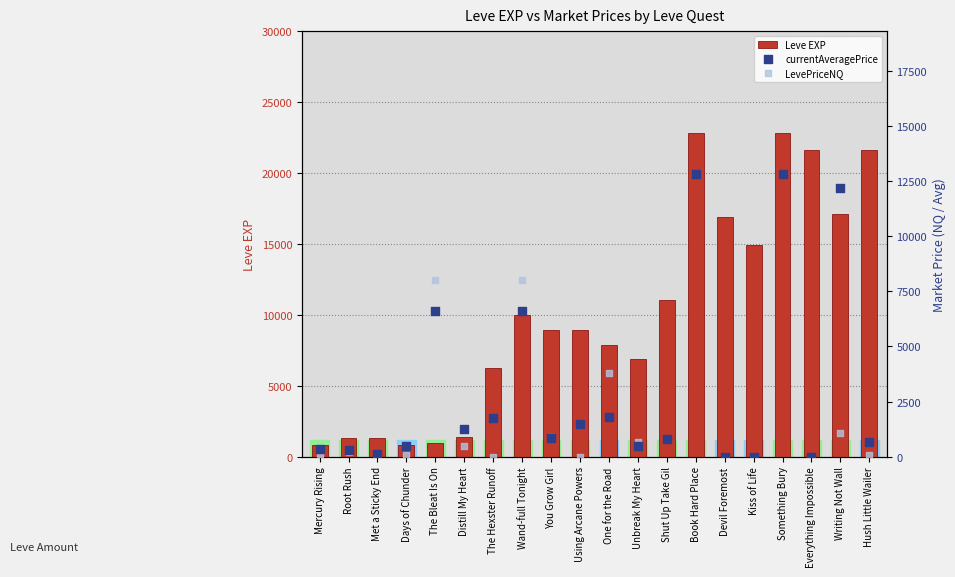

Is the value of LevePriceNQ at Writing Not Wall greater than the value of currentAveragePrice at Something Bury?

No